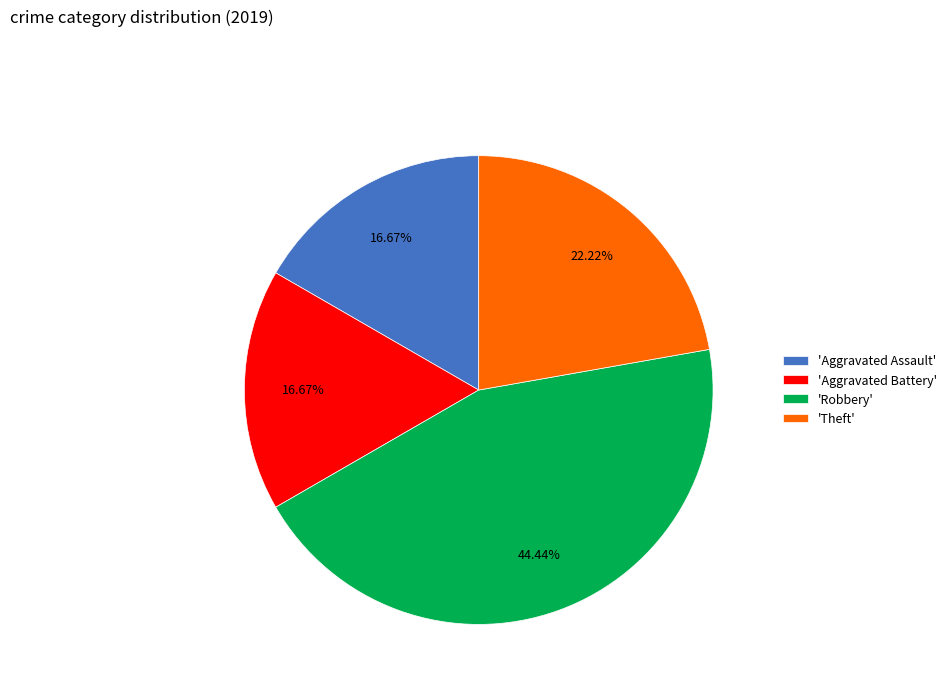

To the nearest percent, what is the average slice percentage?

25%